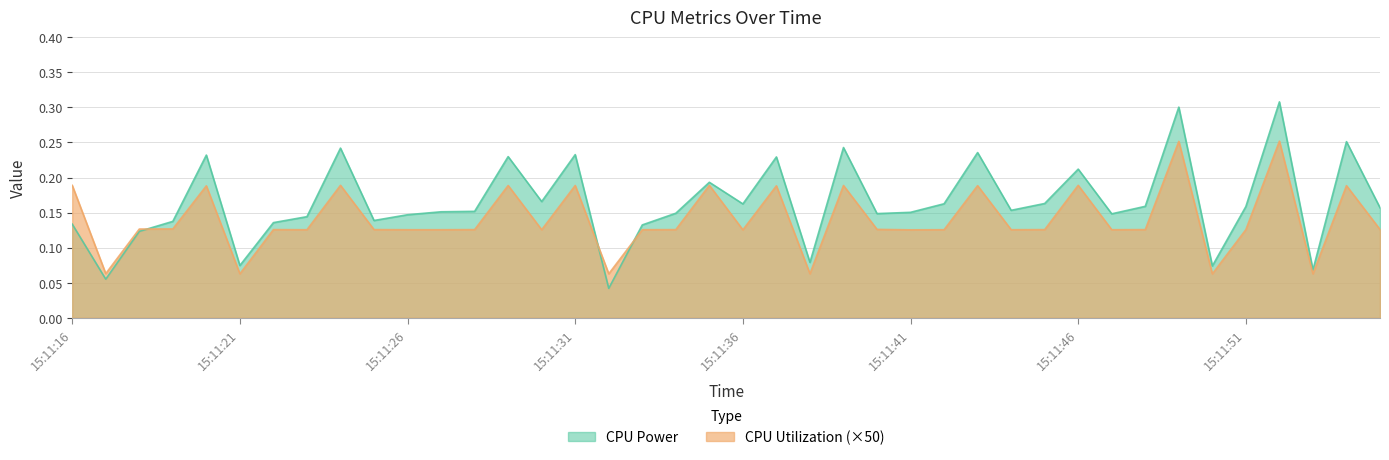

Which series has the widest spread of values?

CPU Power